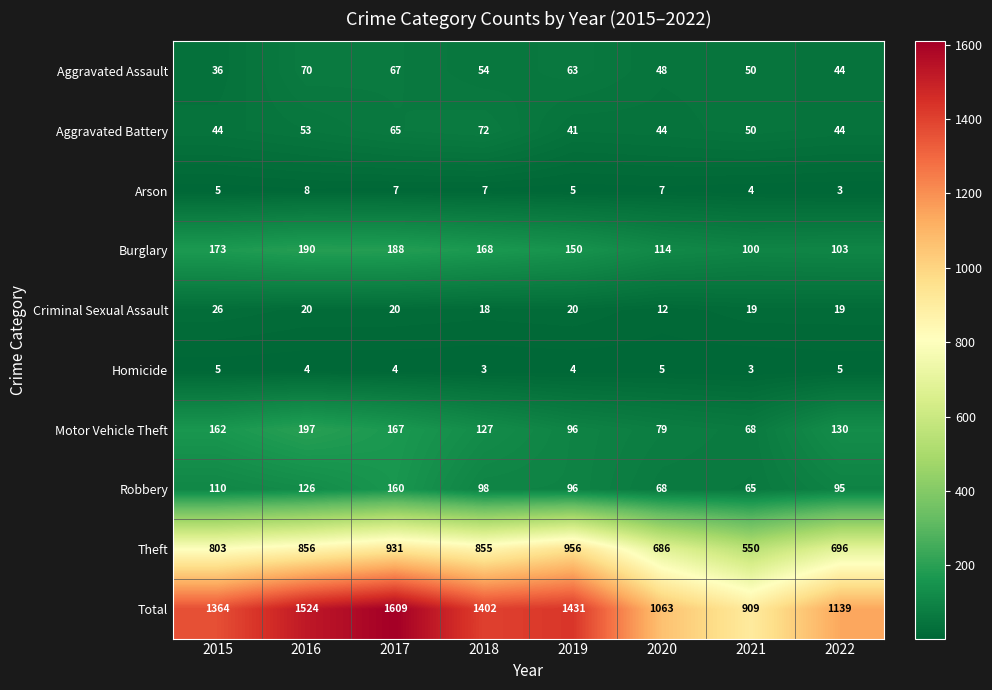

What is the sum of the Robbery values at 2022 and 2019?

191